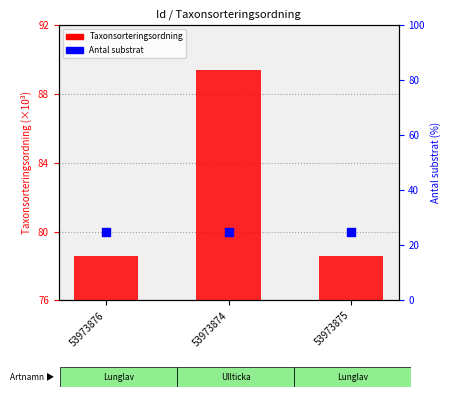

Which series has the largest Y range (max minus min)?

Taxonsorteringsordning